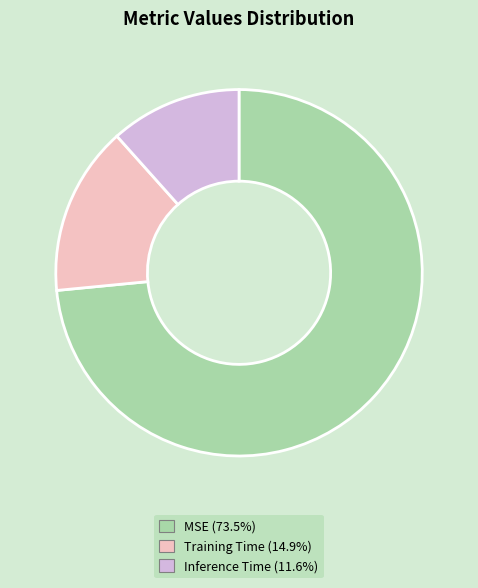

True or false: MSE accounts for 62% of the total.

False